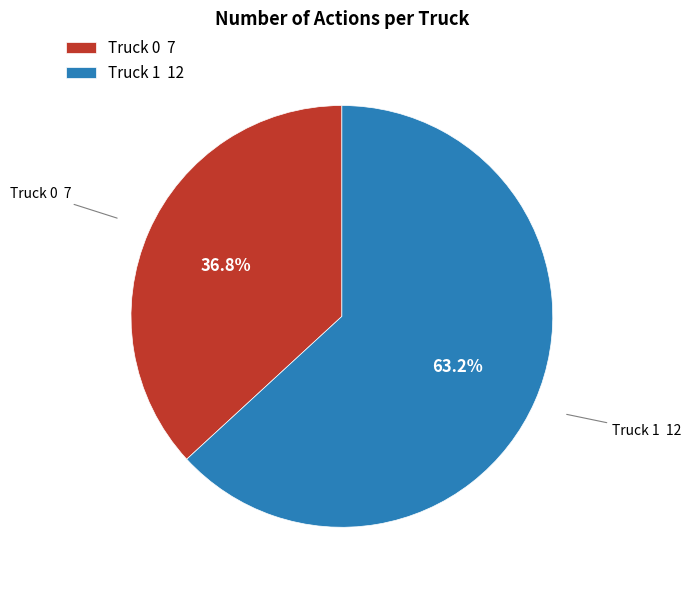

To the nearest percent, what is the average slice percentage?

50%